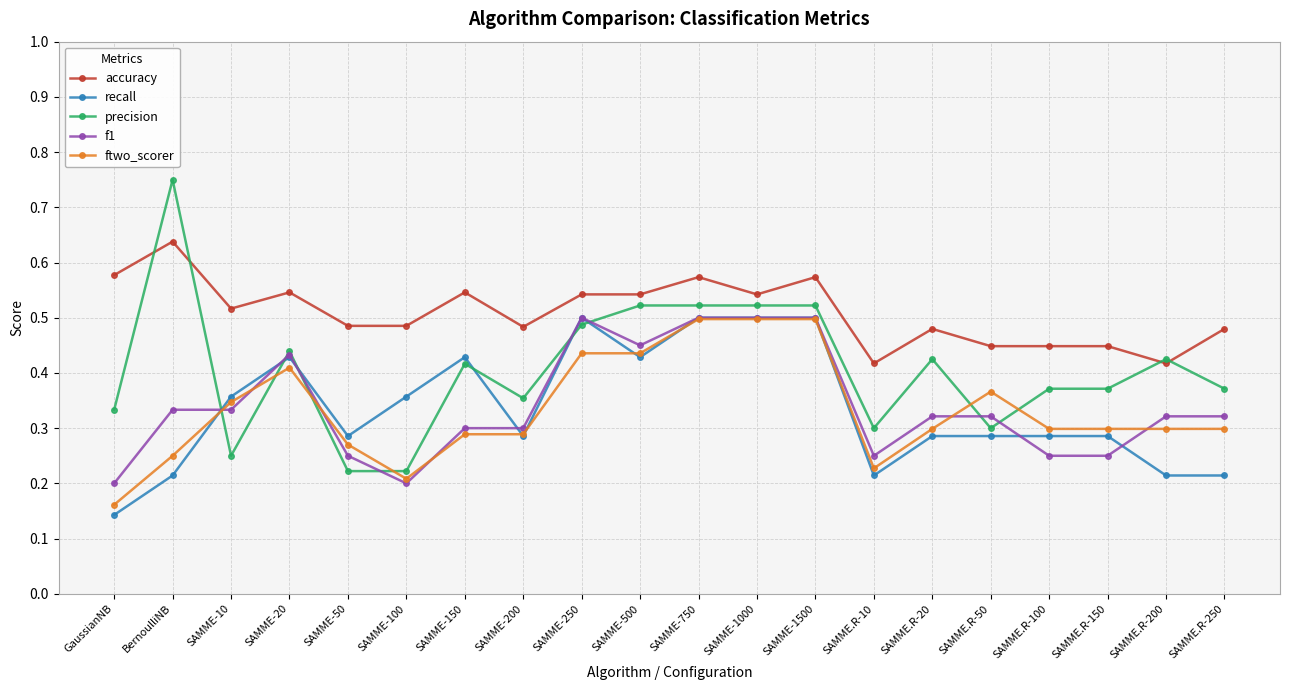

True or false: accuracy has more than 2 points higher than both neighbors.

True